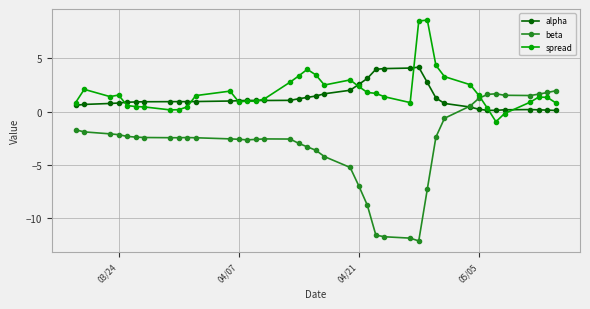

What is the sum of all alpha values?

51.5